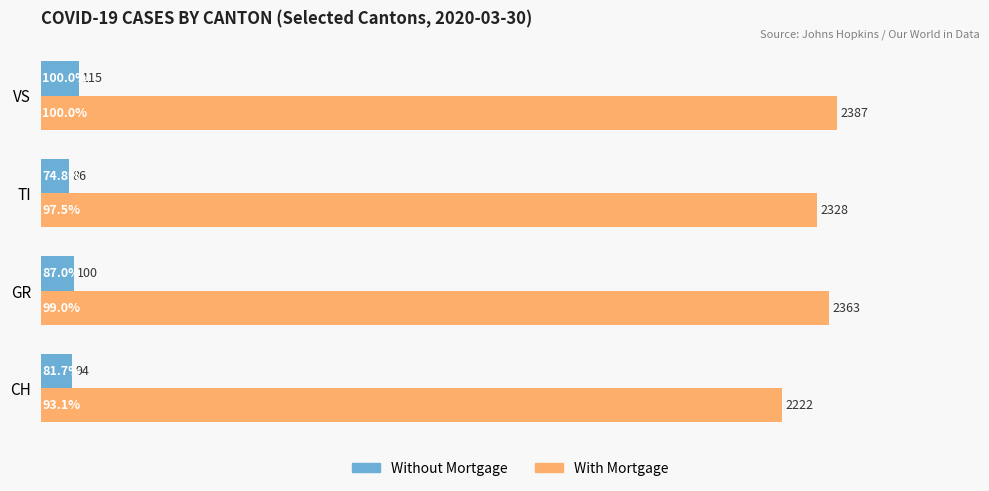

How many With Mortgage values are between 2328 and 2387?

3